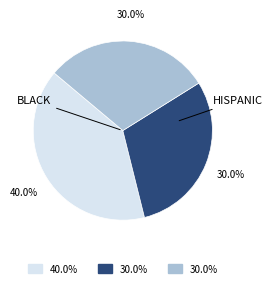

Is there a majority slice in this chart?

No